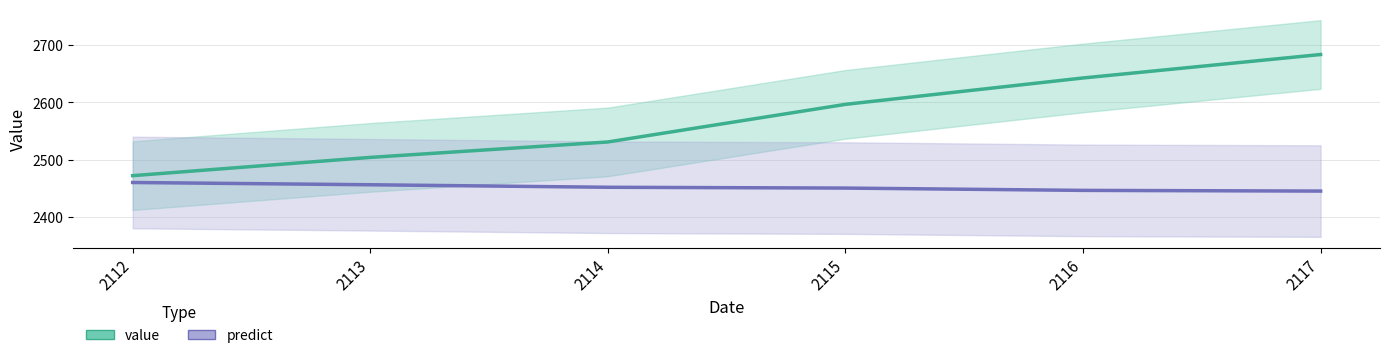

Which category has the highest value across all series?

2117